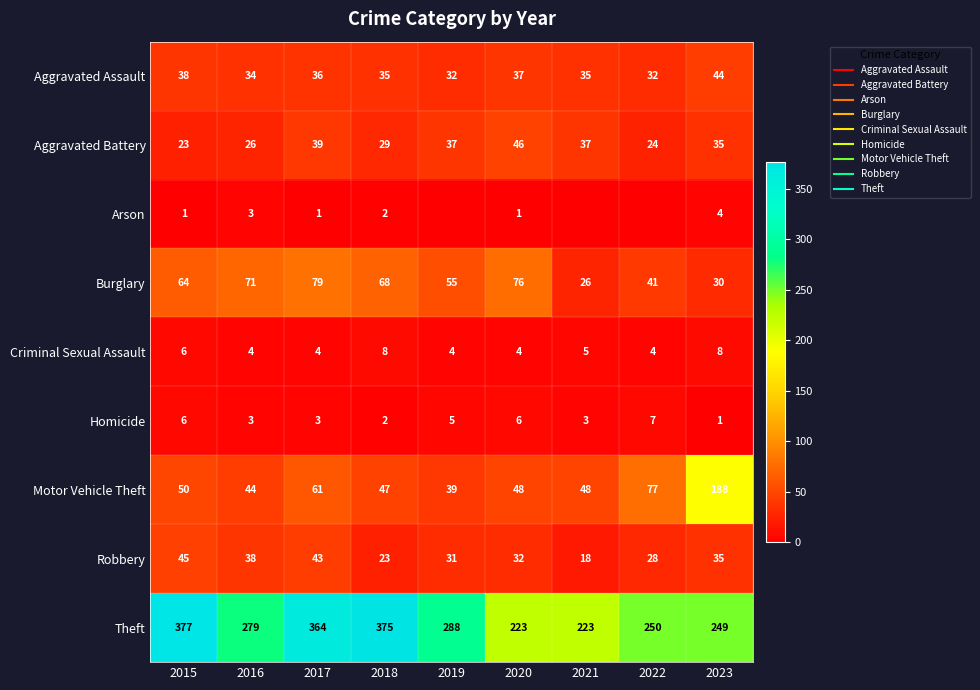

Rank the series at 2018 from lowest to highest value.

Arson, Homicide, Criminal Sexual Assault, Robbery, Aggravated Battery, Aggravated Assault, Motor Vehicle Theft, Burglary, Theft